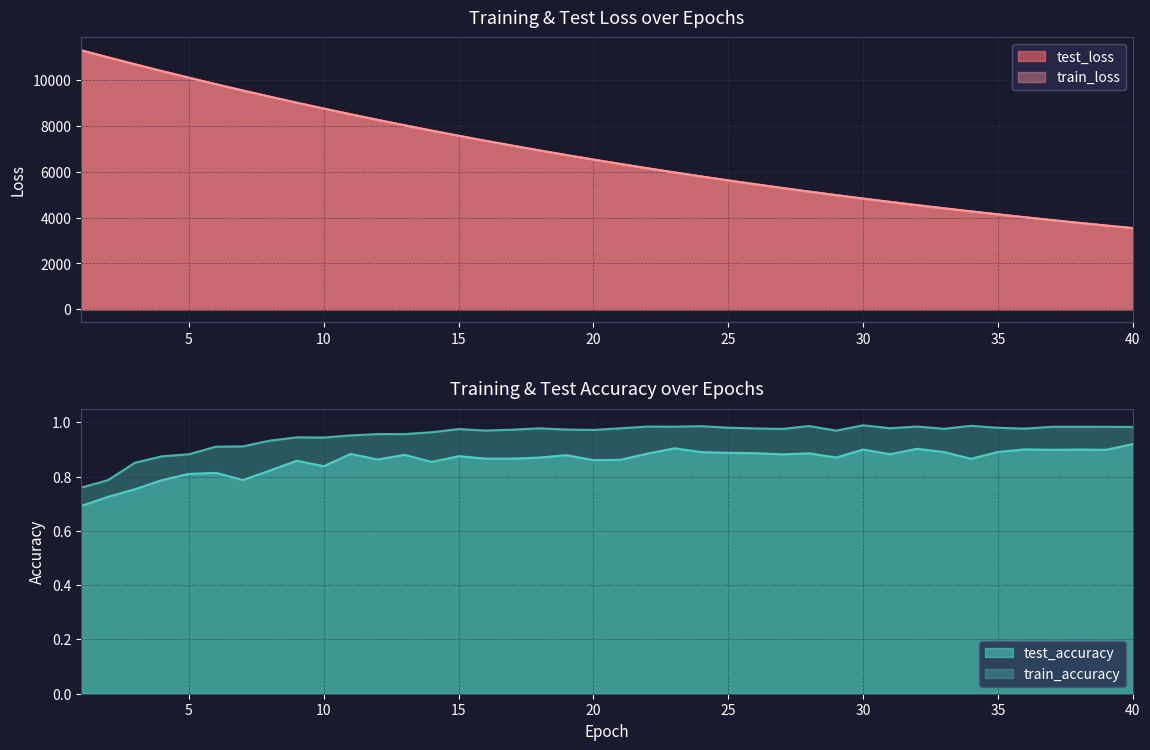

Between 36 and 40, which is larger?

36